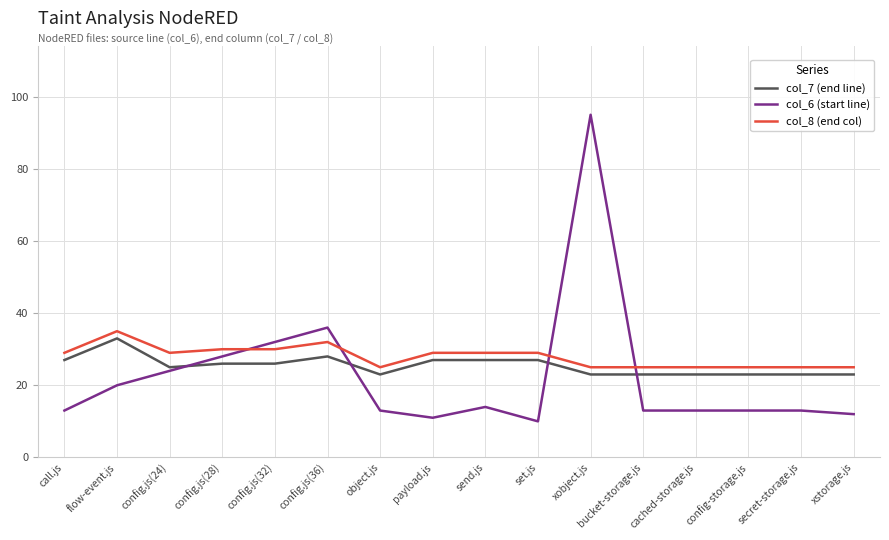

What is the total value across all series at config.js(36)?

96